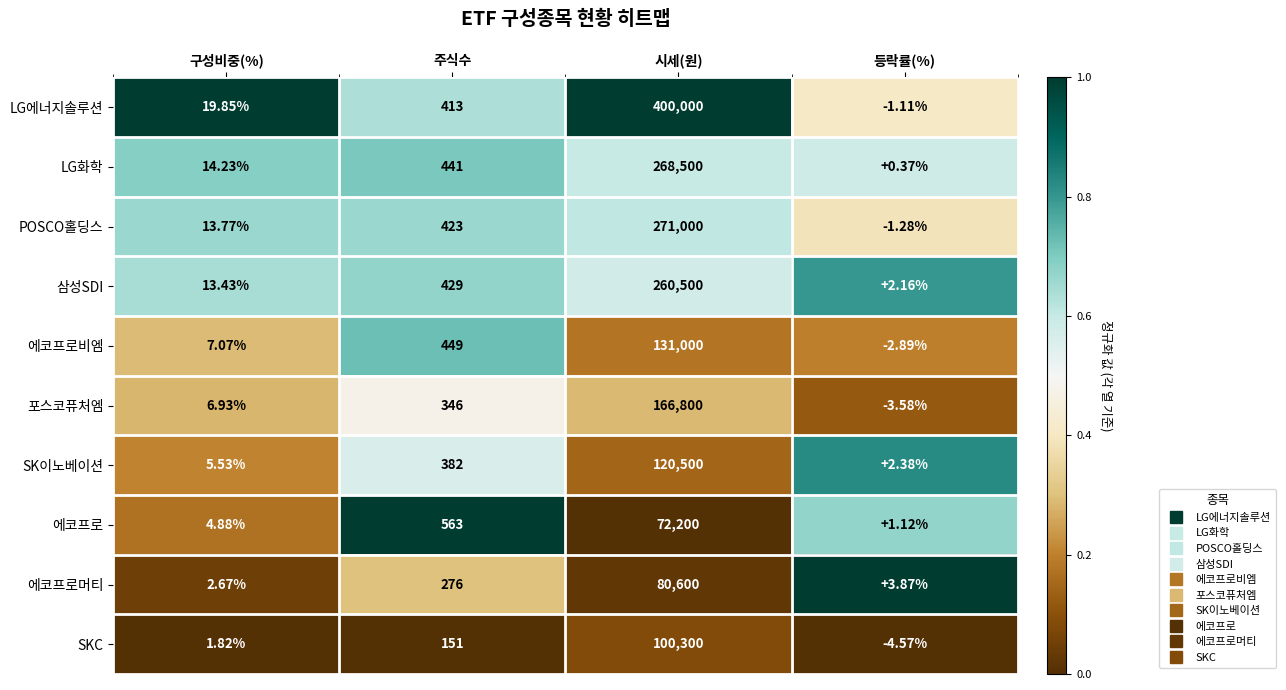

Which series has the widest spread of values?

LG에너지솔루션